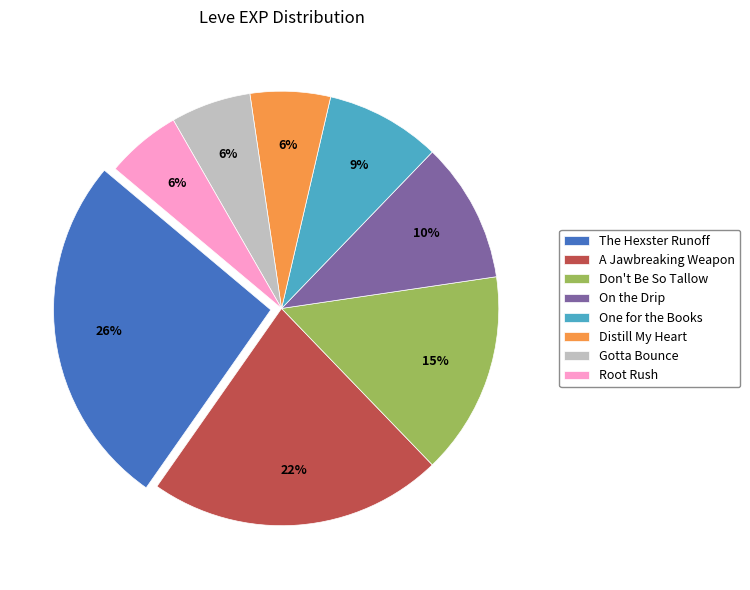

Is there any slice that represents more than half of the pie?

No